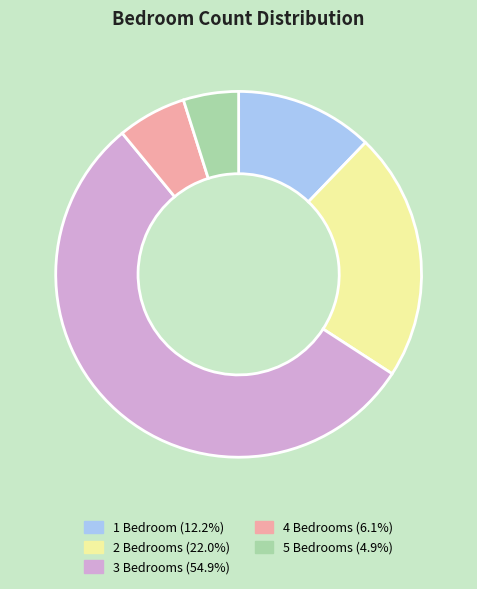

Does any single category account for the majority?

Yes